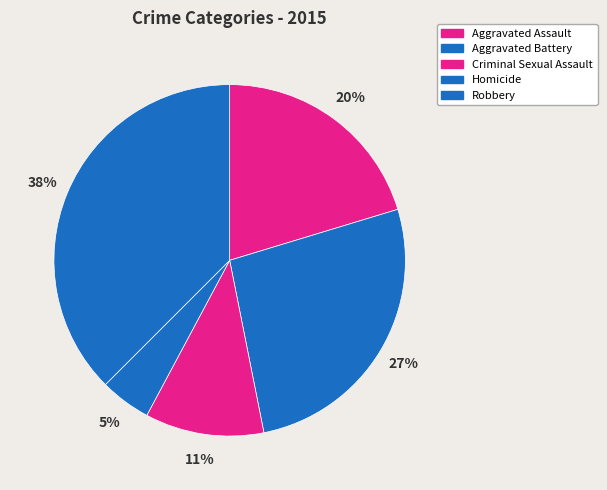

To the nearest percent, what portion does Aggravated Assault represent?

20%